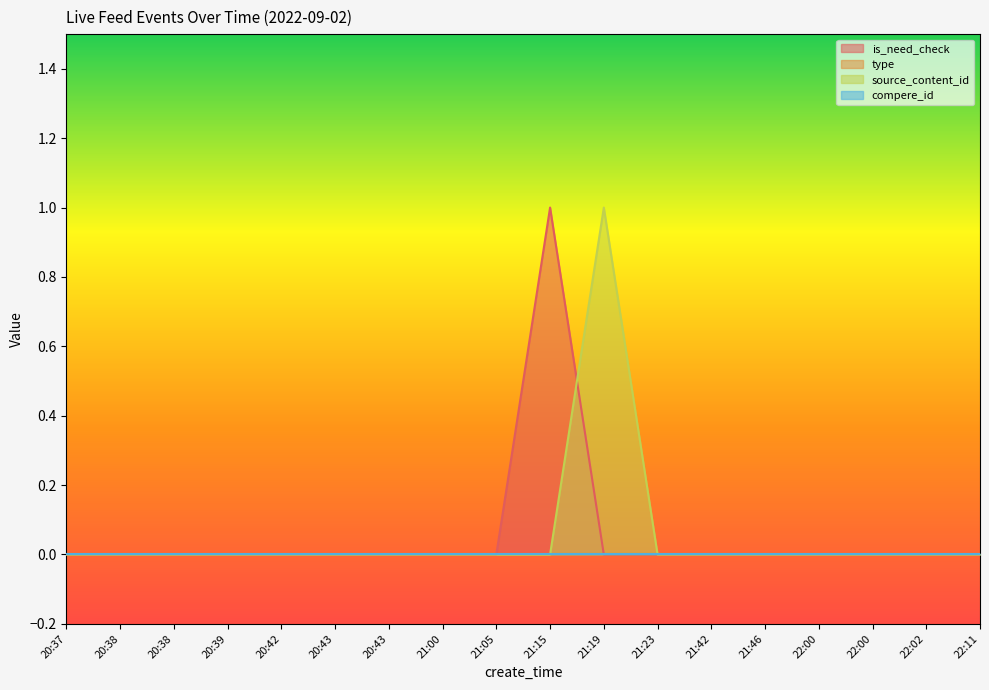

List the labels in order of source_content_id value, largest first.

21:19, 20:37, 20:38, 20:38, 20:39, 20:42, 20:43, 20:43, 21:00, 21:05, 21:15, 21:23, 21:42, 21:46, 22:00, 22:00, 22:02, 22:11